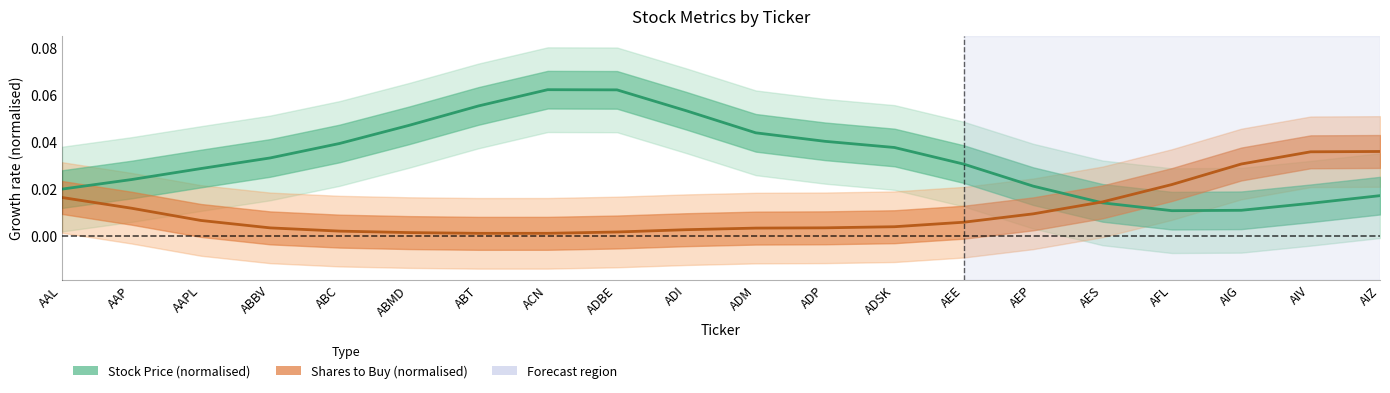

Between ACN and AAP, which is larger?

ACN